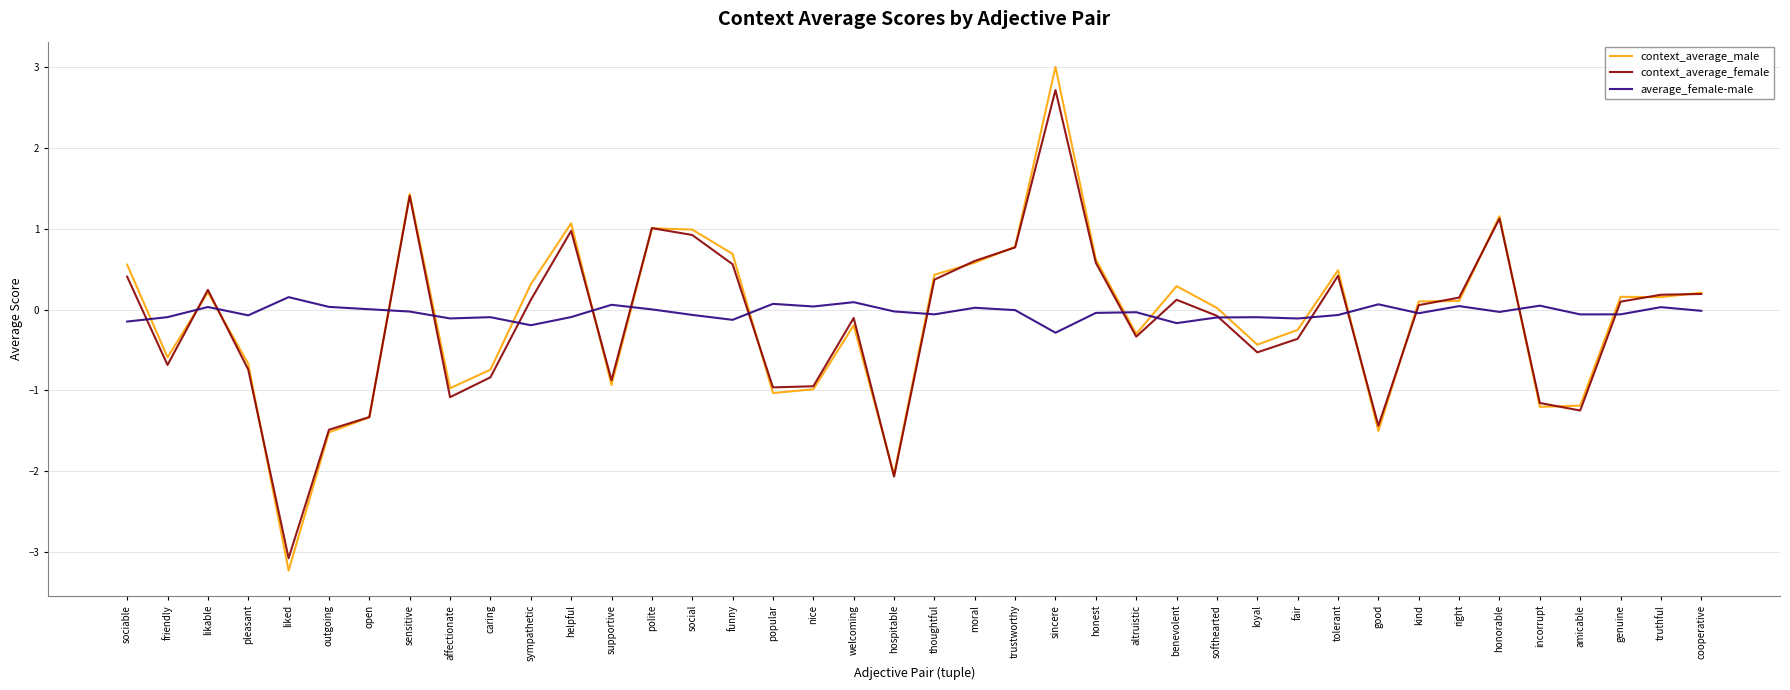

Which label corresponds to the largest value in the chart?

sincere